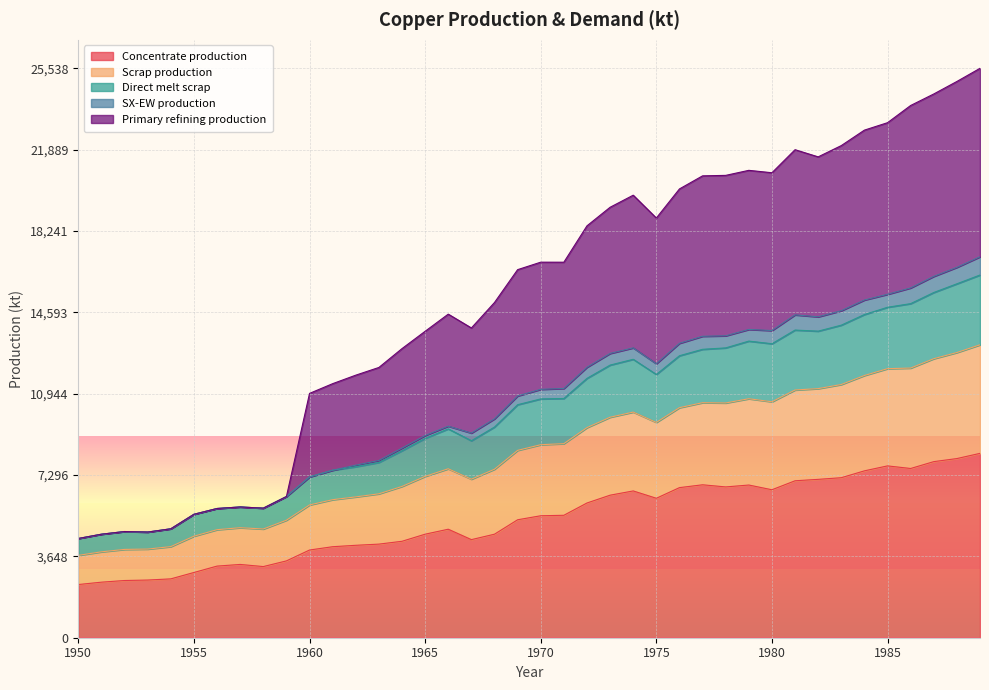

The Concentrate production series shows 1857.9 at 1970. True or false?

False